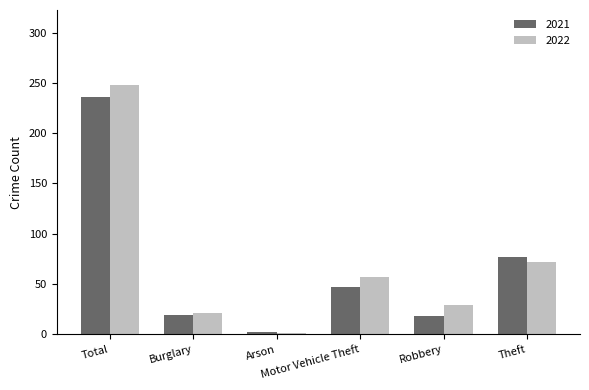

What is the spread (max minus min) of values at Burglary?

2